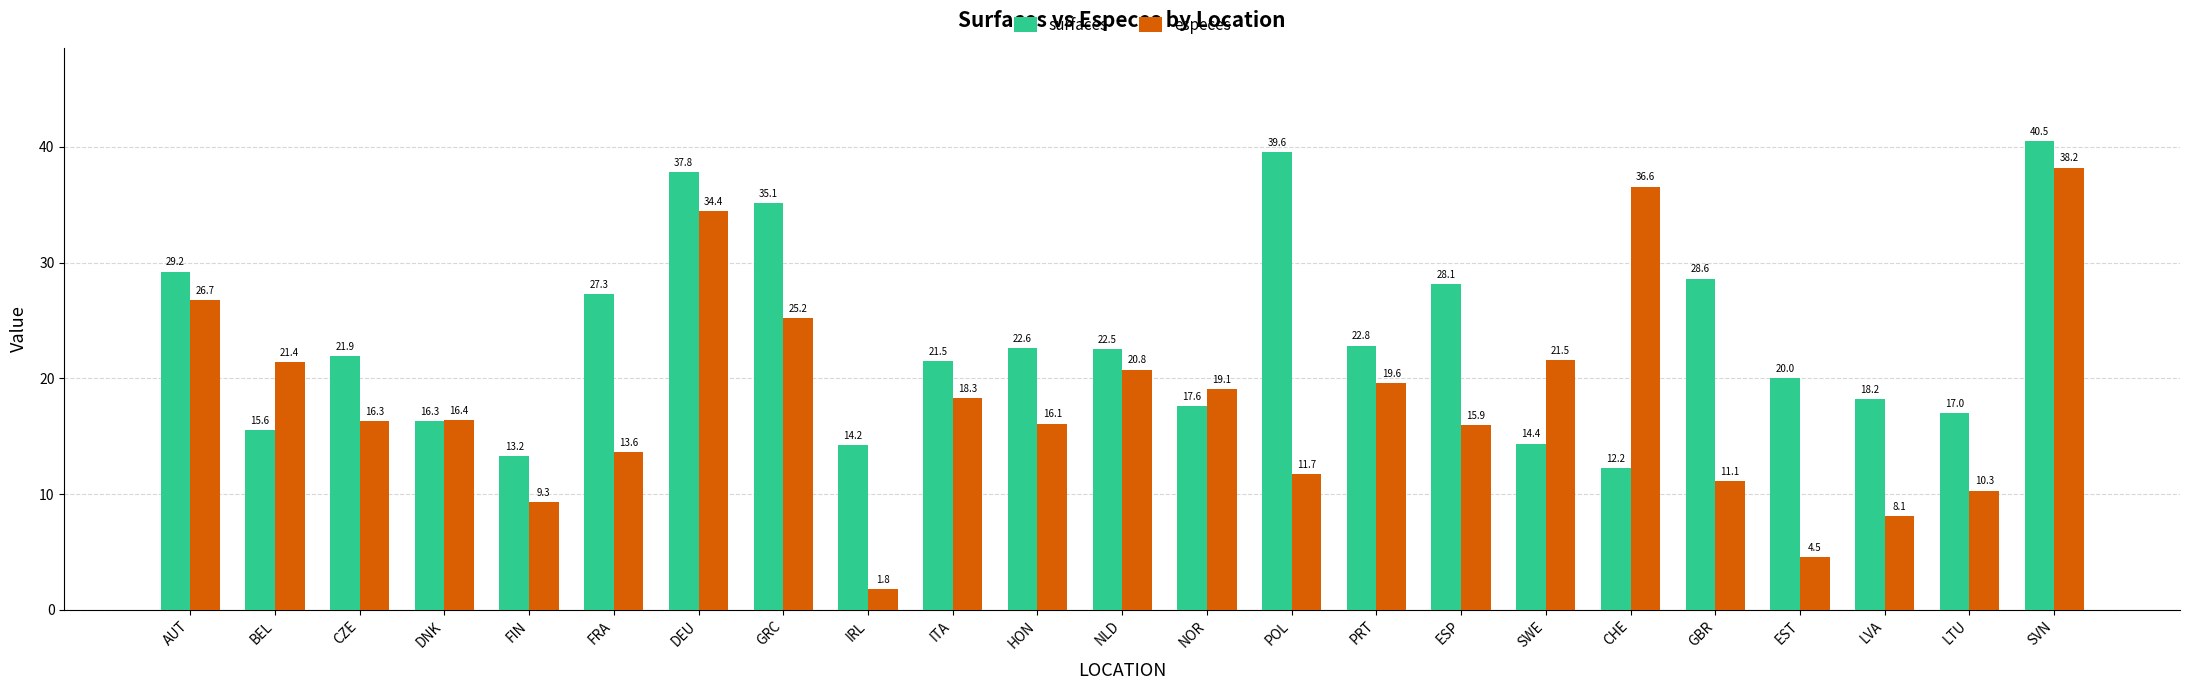

How many bars are there in each group?

2